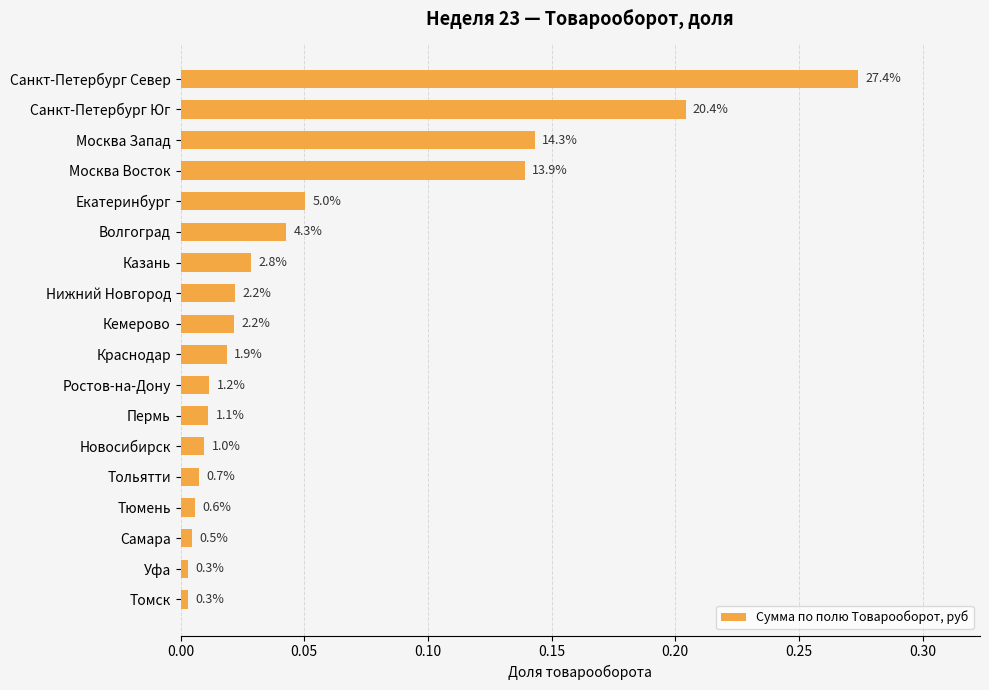

How many bars are there in total?

18